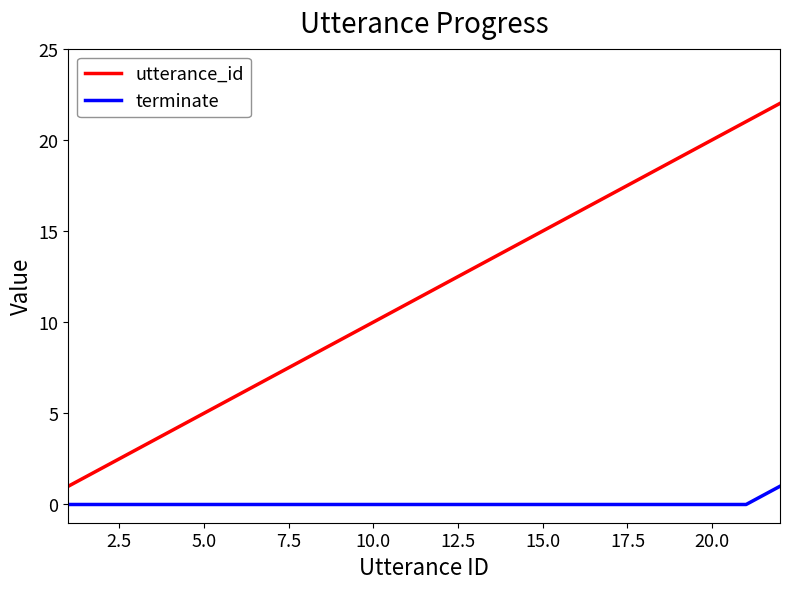

True or false: utterance_id and terminate intersect in this chart.

False